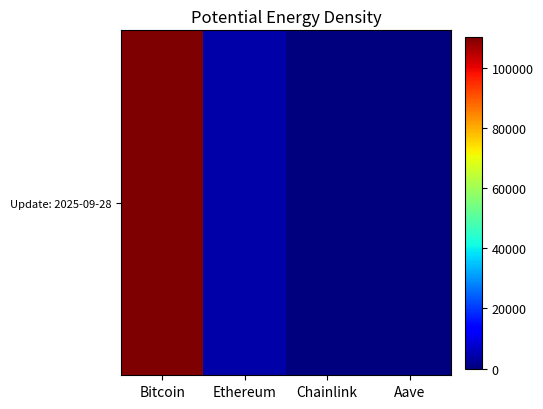

How many values exceed 4032?

2